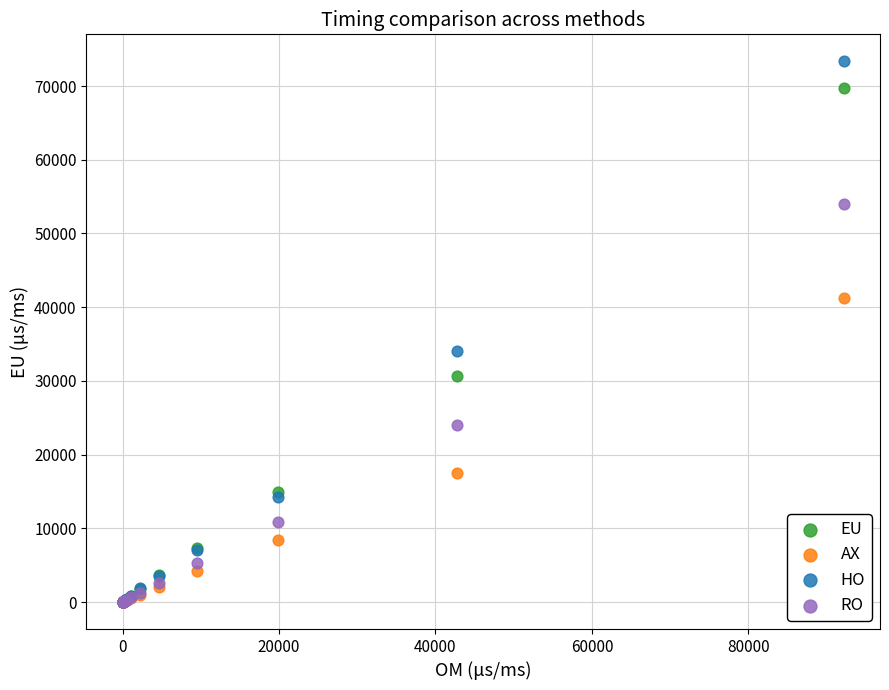

Which series contains the highest Y value?

HO